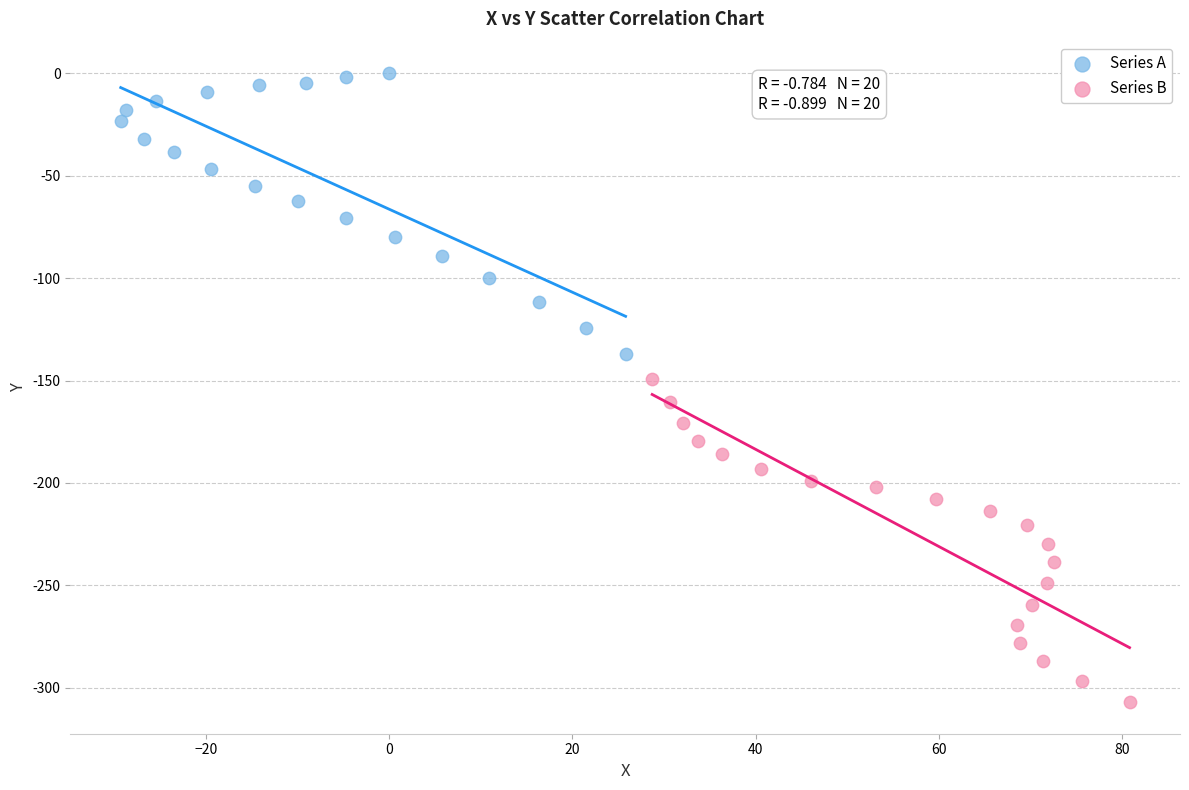

Which series reaches the maximum Y coordinate?

Series A